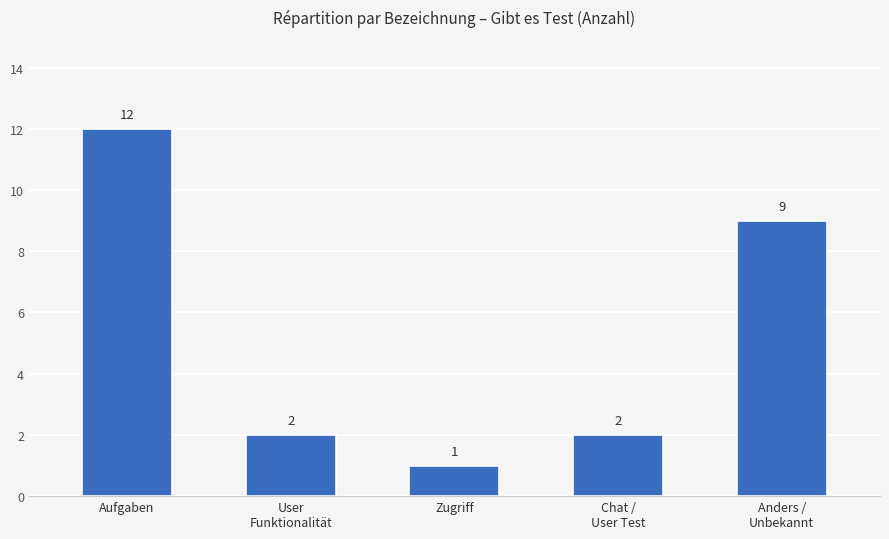

Which has a higher value, User
Funktionalität or Aufgaben?

Aufgaben